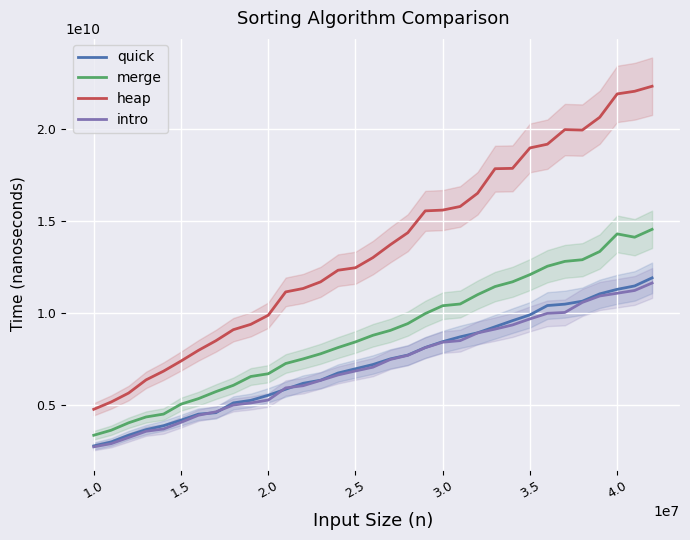

Count the number of data series in this chart.

4